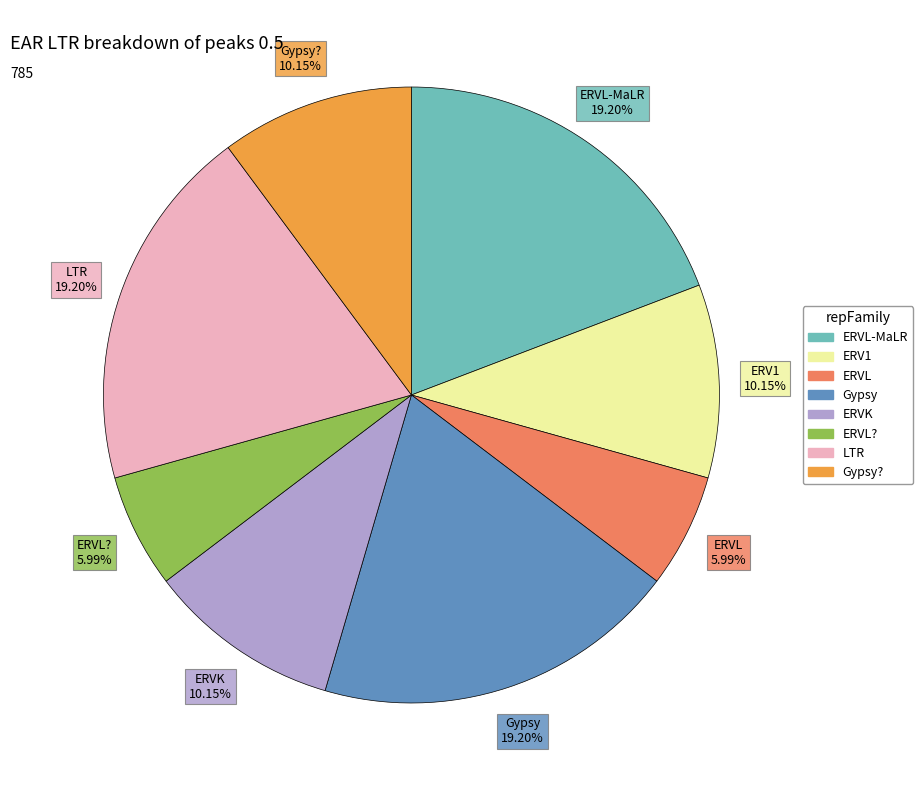

Is there a majority slice in this chart?

No